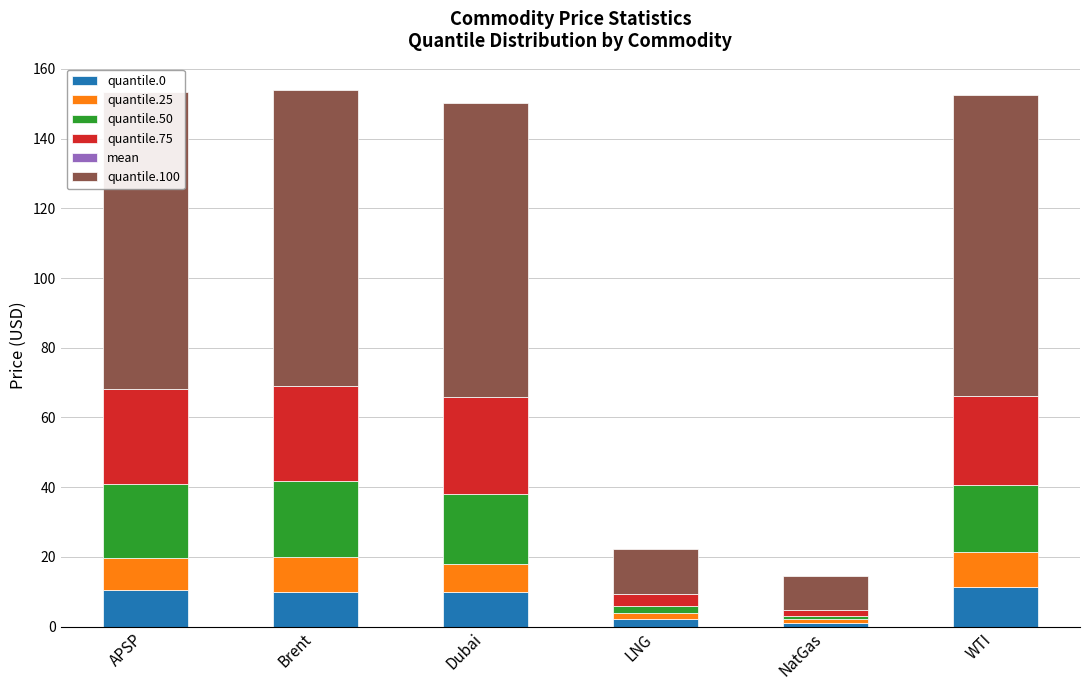

What is the total value across all series at Dubai?

150.3